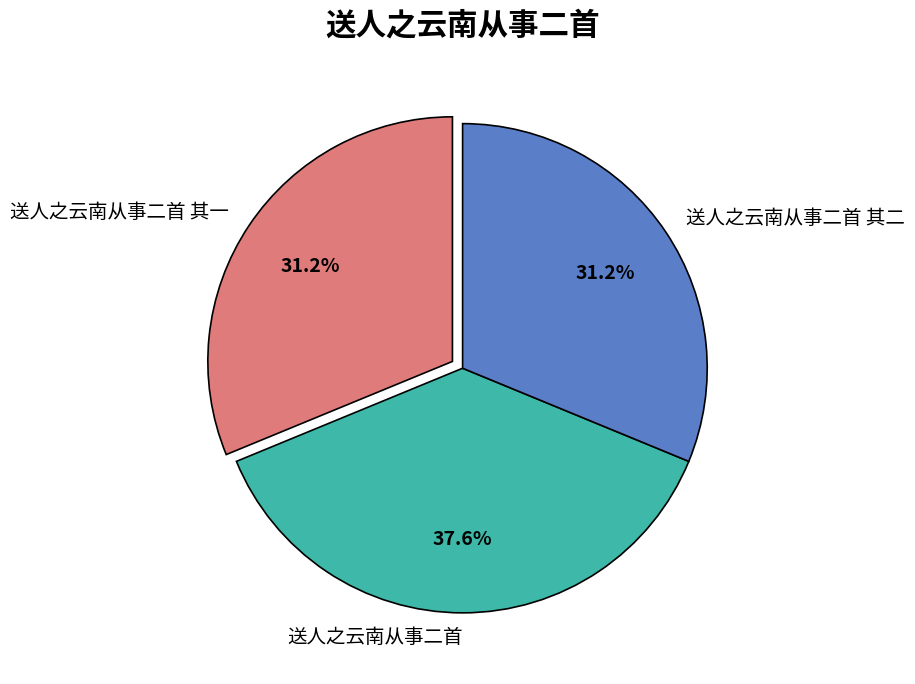

Is 送人之云南从事二首 其一 the majority of the pie?

No